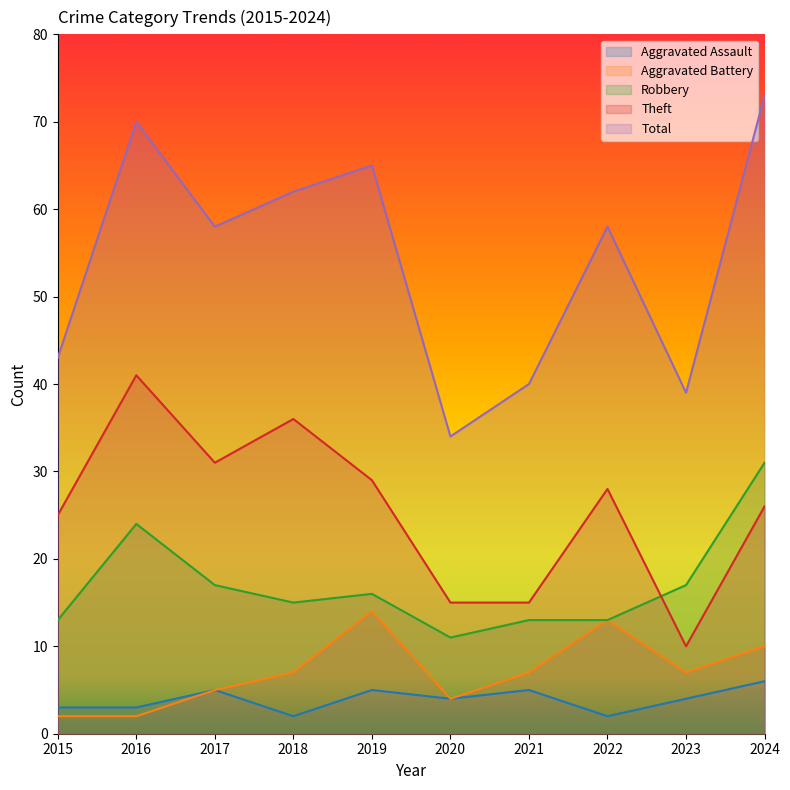

Reading left to right, extract all data points from this chart.

Aggravated Assault: 2015=3	2016=3	2017=5	2018=2	2019=5	2020=4	2021=5	2022=2	2023=4	2024=6
Aggravated Battery: 2015=2	2016=2	2017=5	2018=7	2019=14	2020=4	2021=7	2022=13	2023=7	2024=10
Robbery: 2015=13	2016=24	2017=17	2018=15	2019=16	2020=11	2021=13	2022=13	2023=17	2024=31
Theft: 2015=25	2016=41	2017=31	2018=36	2019=29	2020=15	2021=15	2022=28	2023=10	2024=26
Total: 2015=43	2016=70	2017=58	2018=62	2019=65	2020=34	2021=40	2022=58	2023=39	2024=73